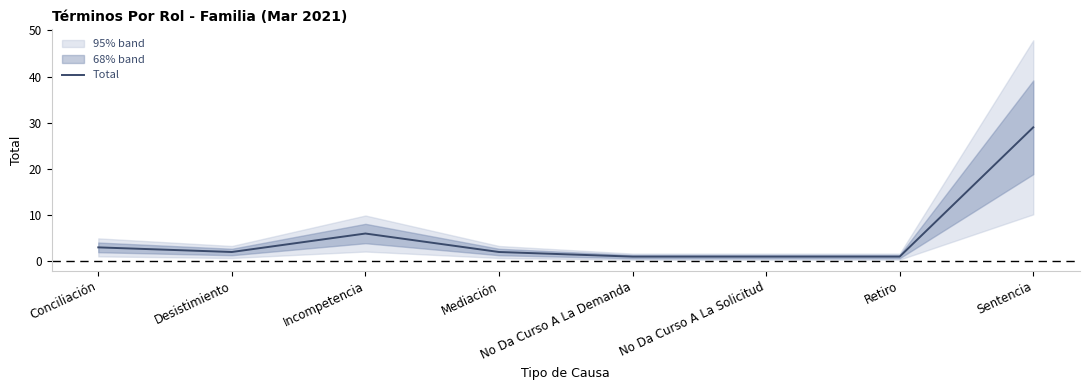

What is the maximum value shown in the chart?

29